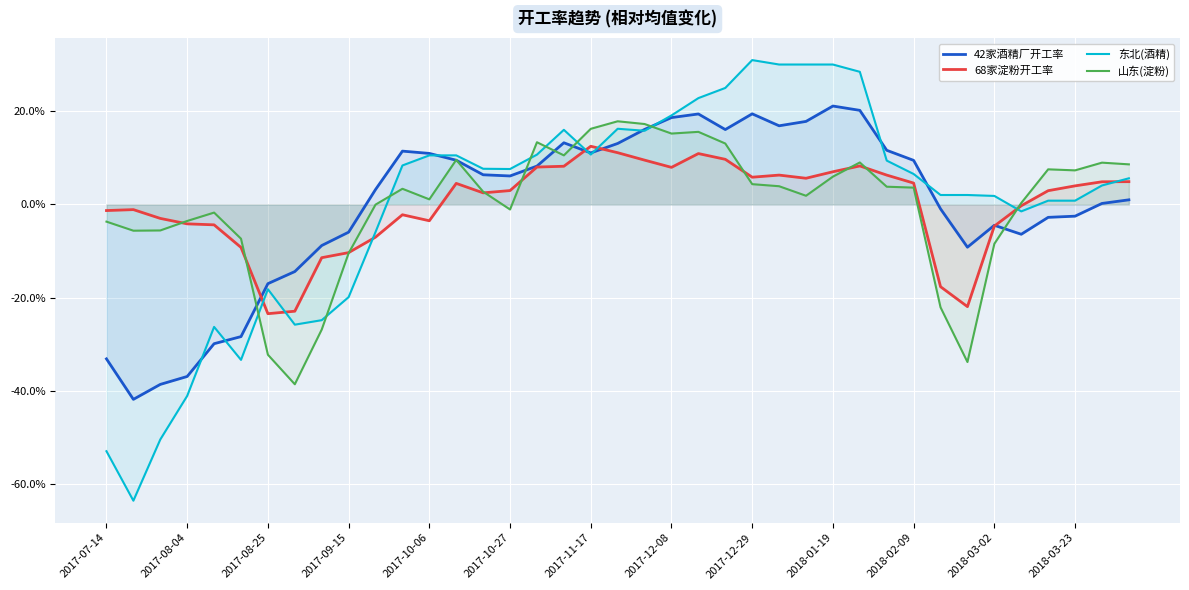

Count the number of data series in this chart.

4